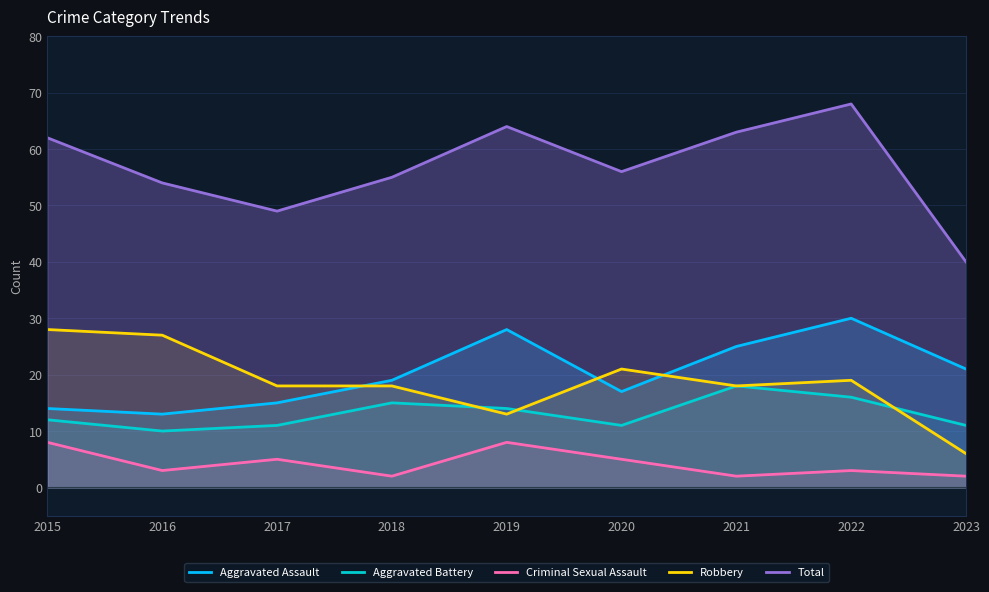

What is the greatest value displayed?

68